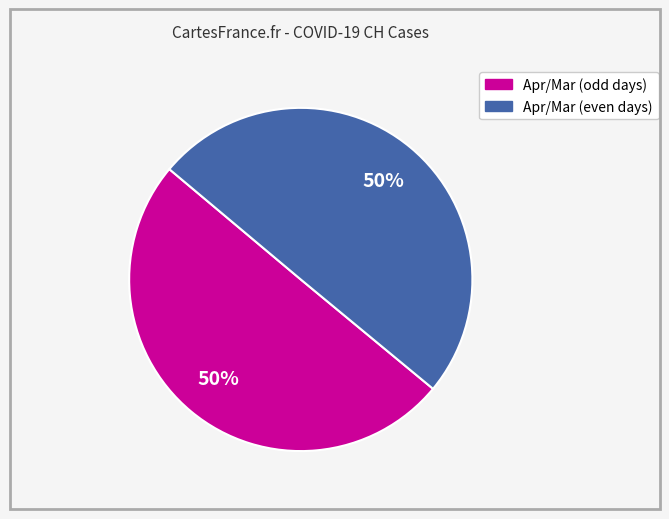

To the nearest percent, what is the average slice percentage?

50%